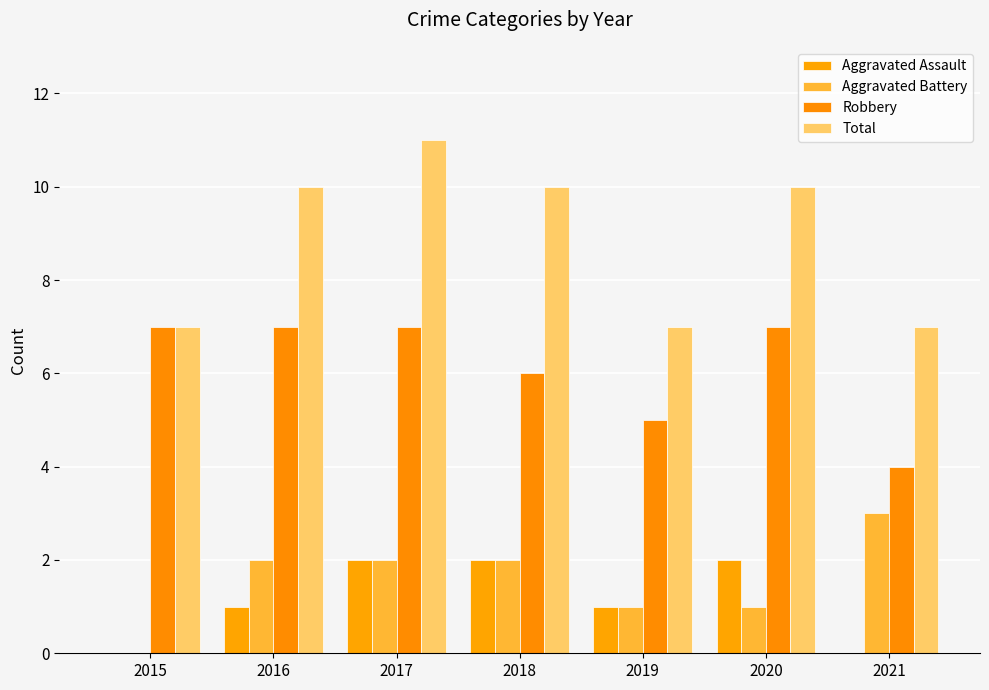

At how many categories does at least one series exceed 2?

7